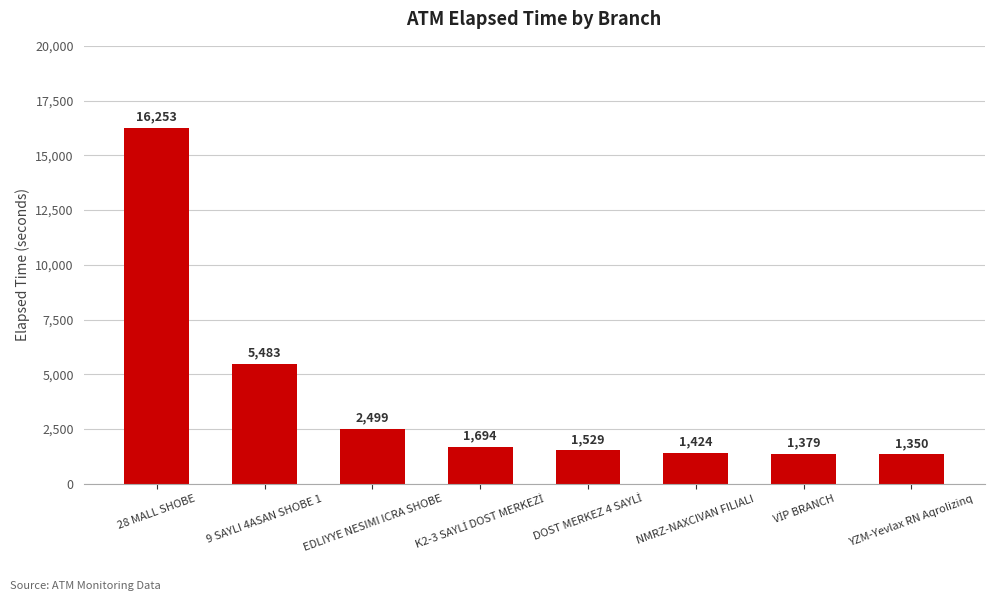

Where does the data first go above 1694?

28 MALL SHOBE